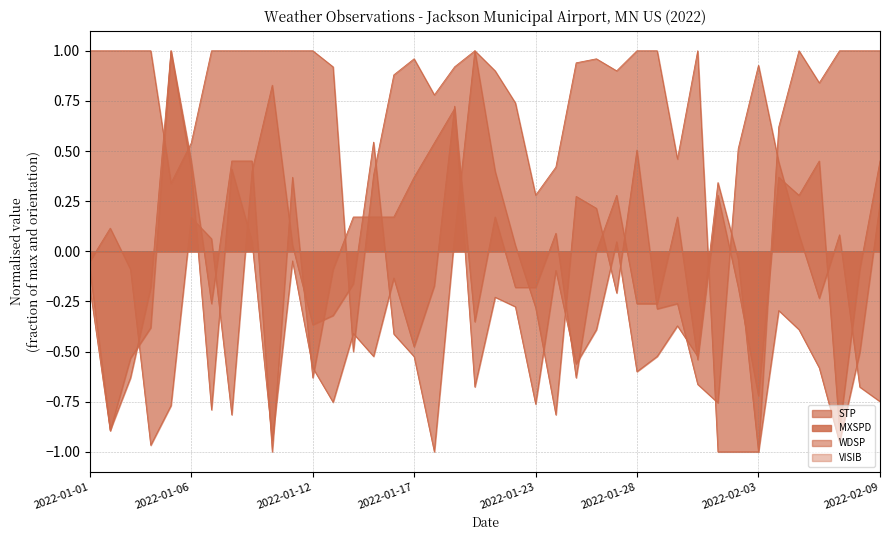

What is the average value of the STP series?

-0.1